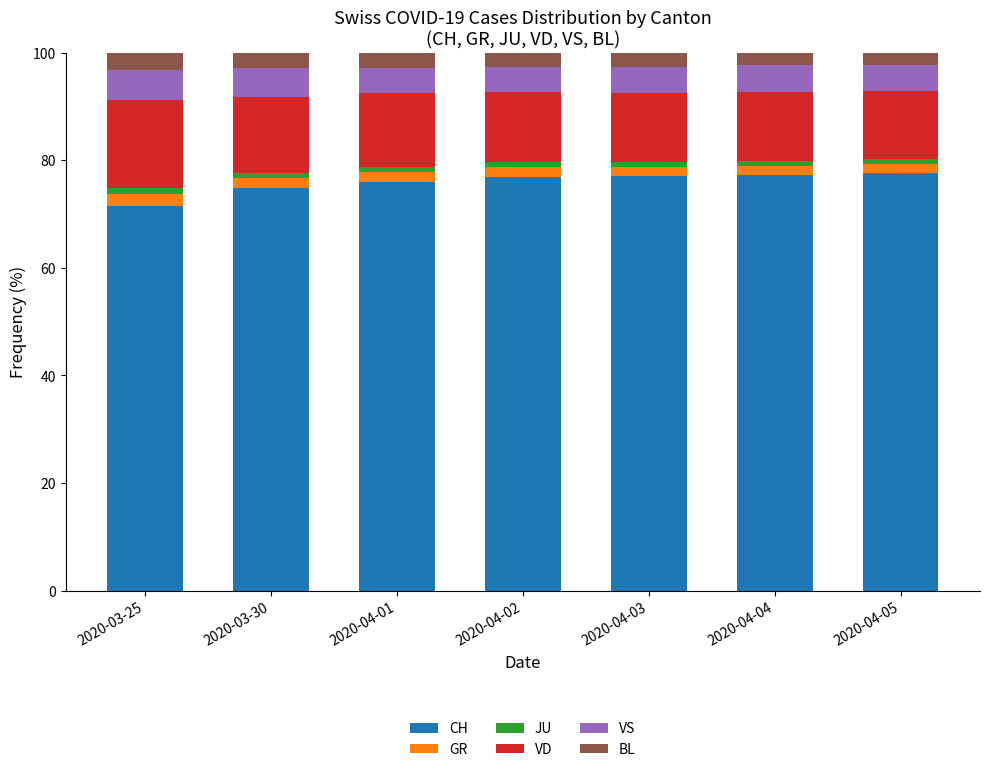

Is it true that CH equals 71.5 at 2020-03-25?

True